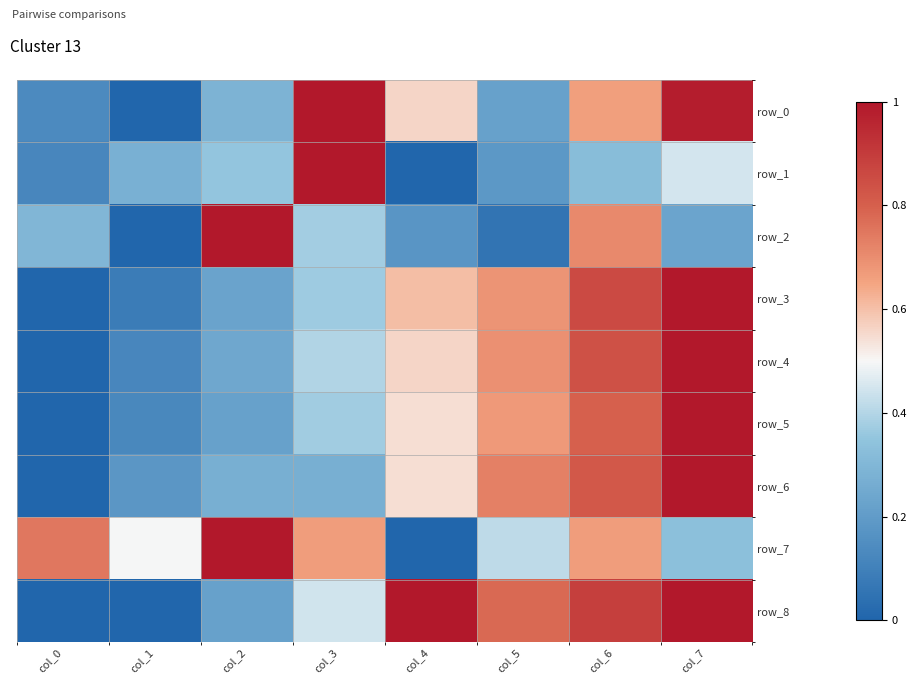

How many values in row_7 are above zero?

7